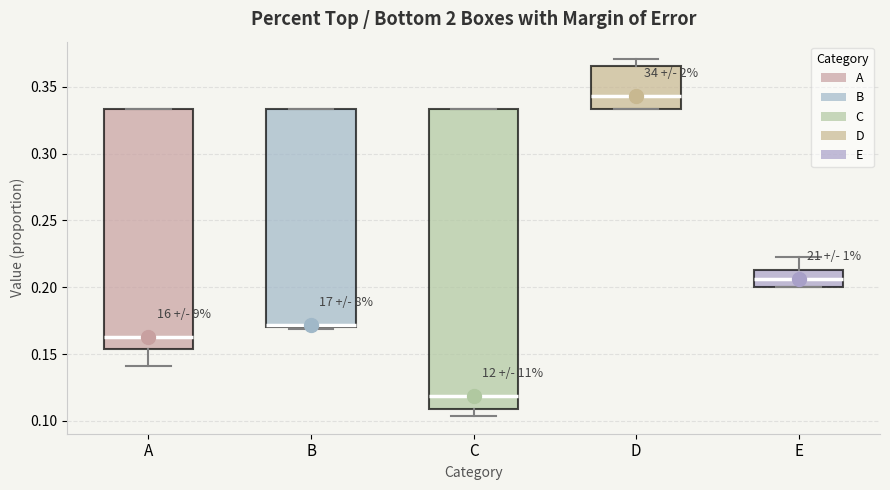

Reading left to right, read every box against the y-axis: the position of its median line, the range the box covers, and the ends of its whiskers. The values are not printed on the chart, so give them approximately, as read against the axis.

A: median 0.165, box 0.155 to 0.335, whiskers 0.140 to 0.335
B: median 0.170 (drawn on the box's lower edge), box 0.170 to 0.335, whiskers 0.170 (just below the box's lower edge) to 0.335
C: median 0.120, box 0.110 to 0.335, whiskers 0.105 to 0.335
D: median 0.345, box 0.335 to 0.365, whiskers 0.335 to 0.370
E: median 0.205, box 0.200 to 0.215, whiskers 0.200 to 0.220